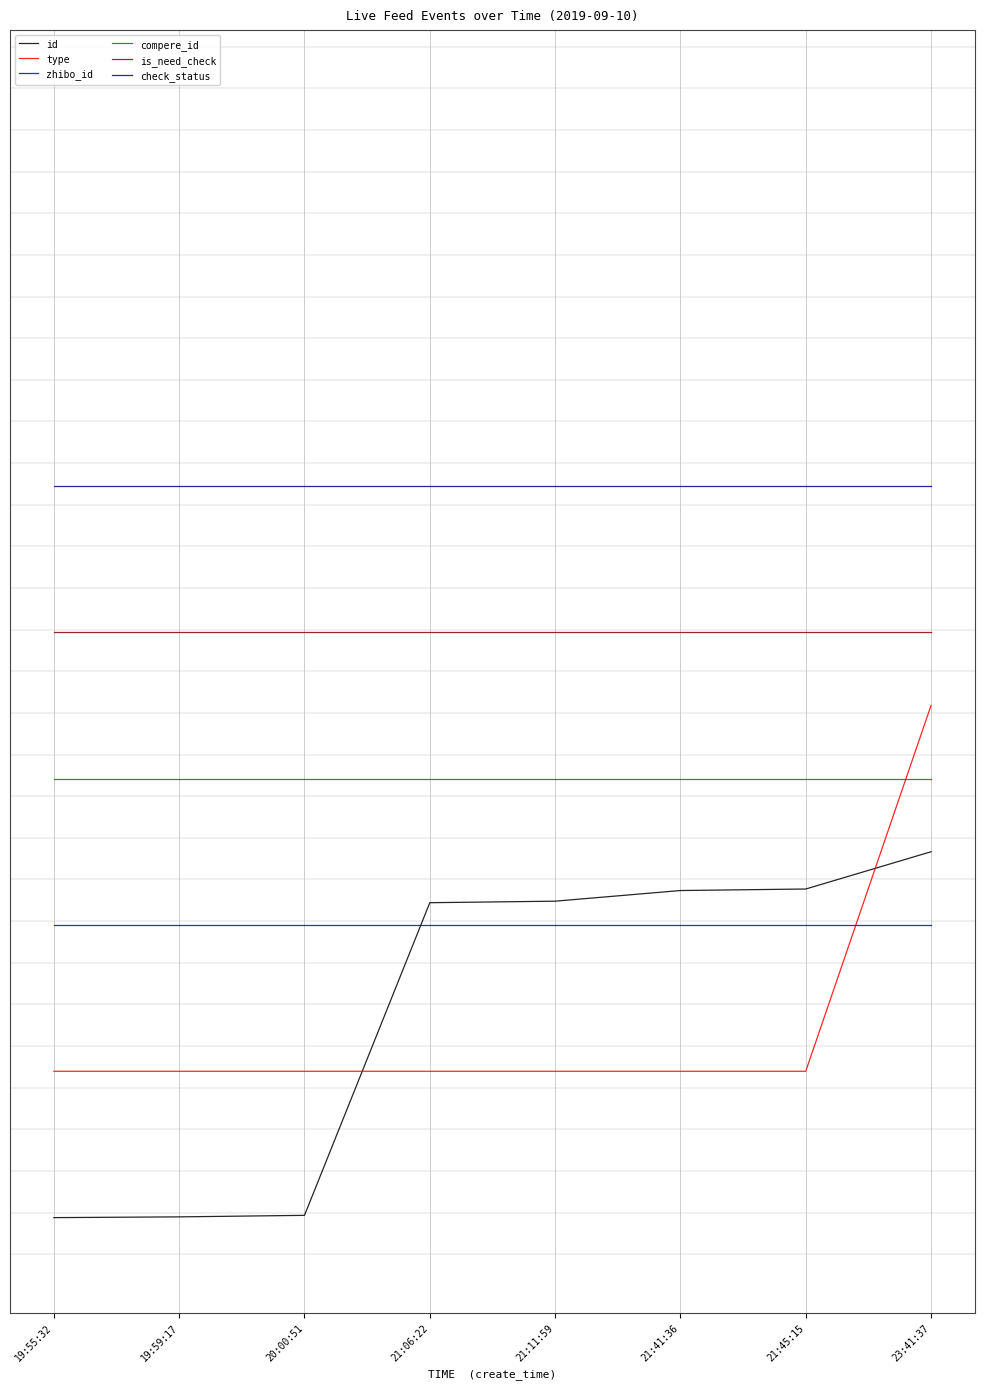

Does the chart have visible grid lines?

Yes